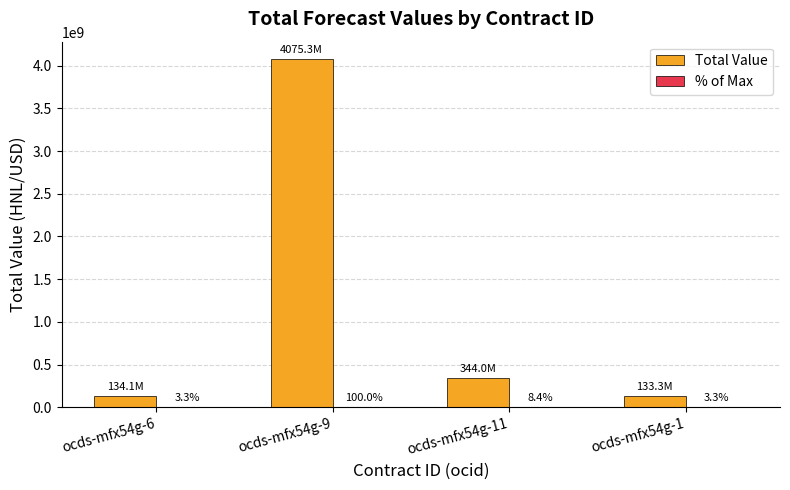

The Total Value series shows 344000000.0 at ocds-mfx54g-11. True or false?

True